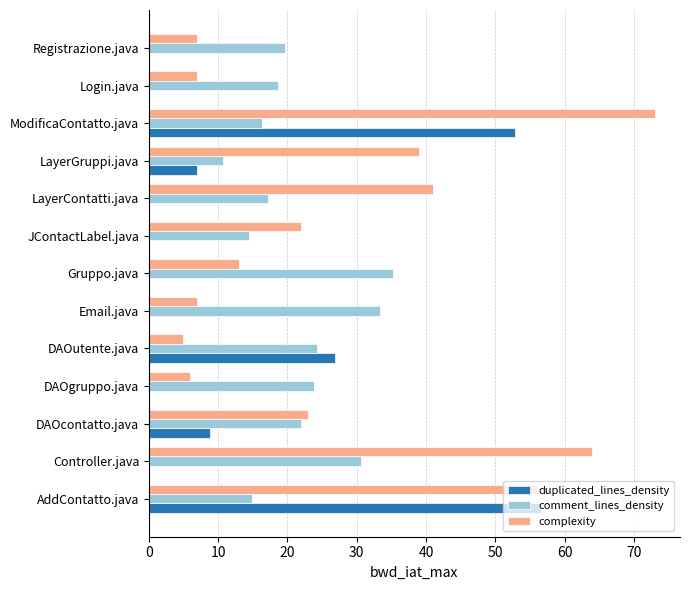

The comment_lines_density series shows 33.3 at Email.java. True or false?

True